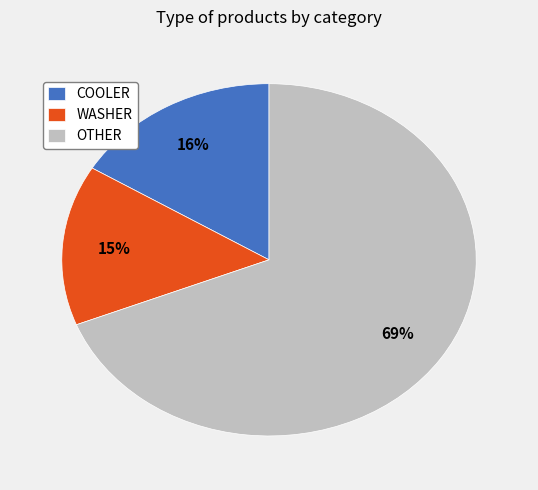

How many segments does this pie chart have?

3